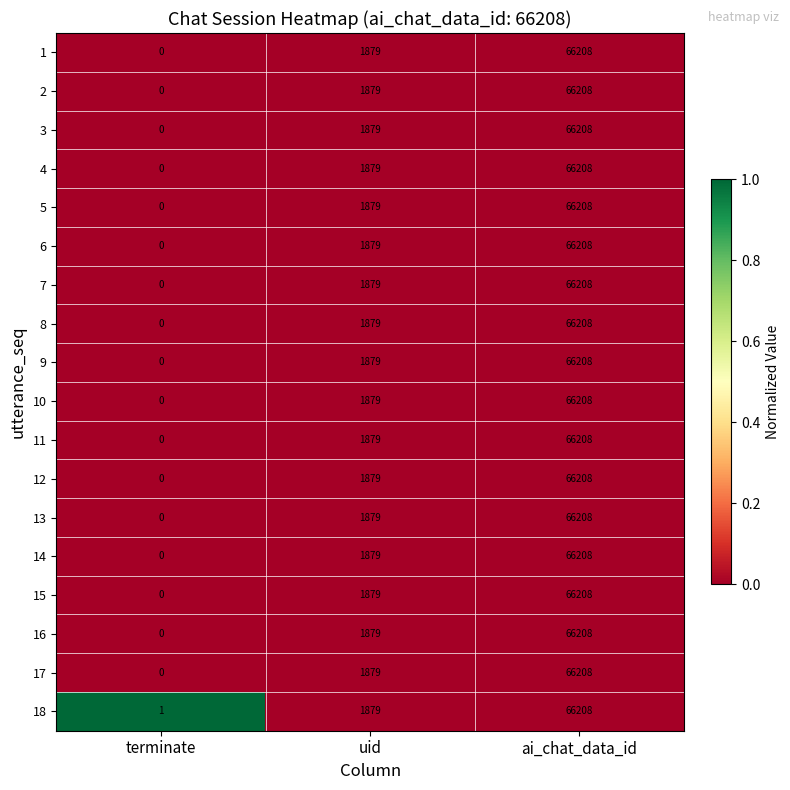

Rank the categories by 8 value from highest to lowest.

ai_chat_data_id, uid, terminate